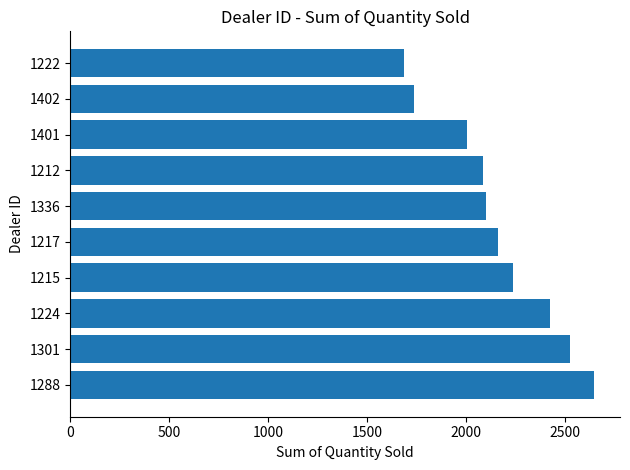

What is the average value?

2160